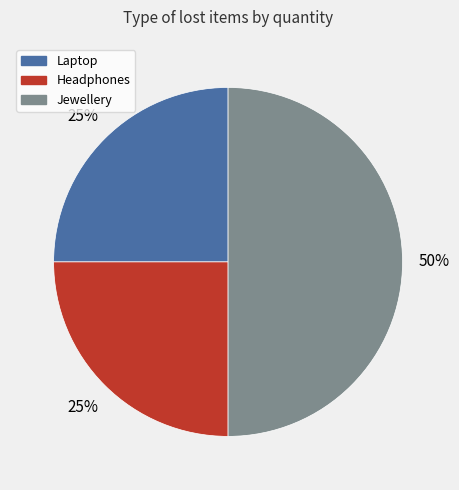

Is Laptop the majority of the pie?

No